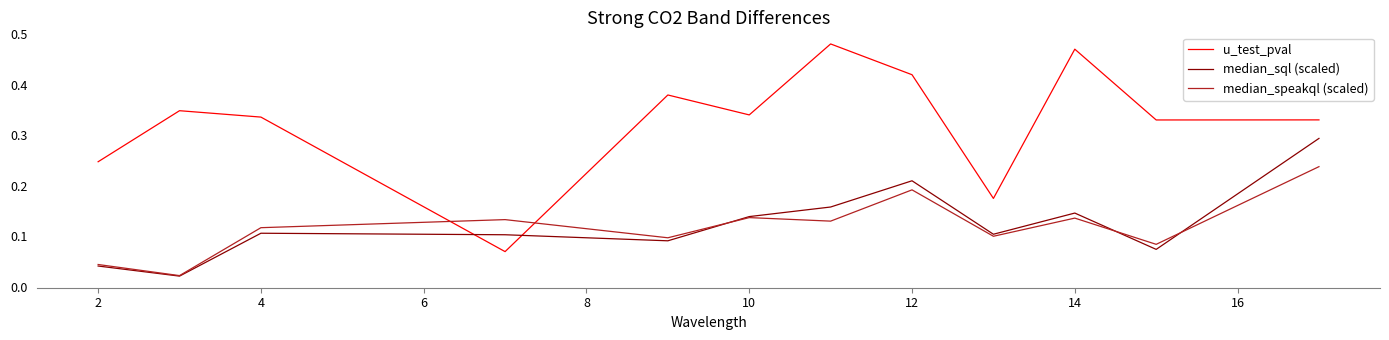

How many intersections are there between median_speakql (scaled) and u_test_pval?

2